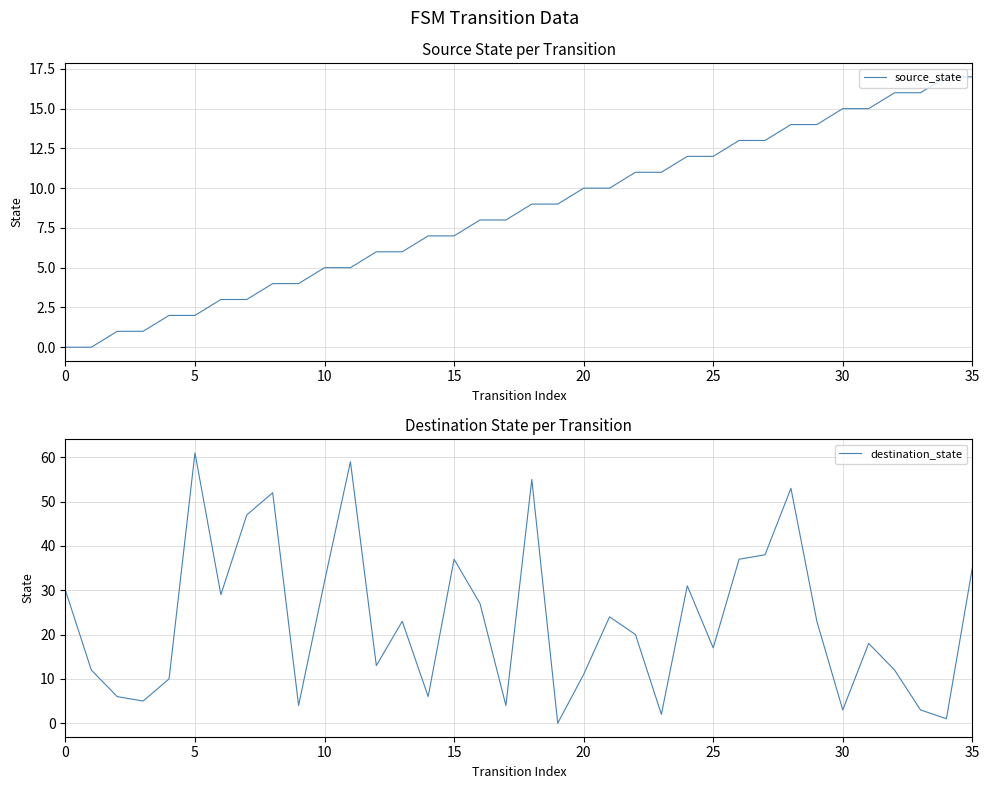

The source_state series shows 12 at 25. True or false?

True